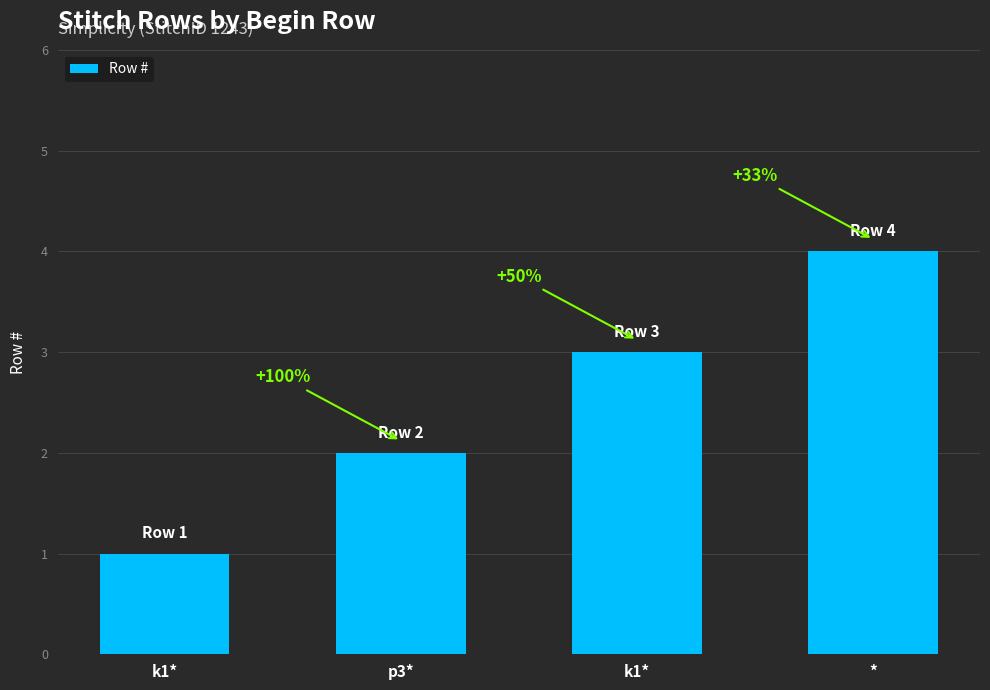

How many bars are there in total?

4